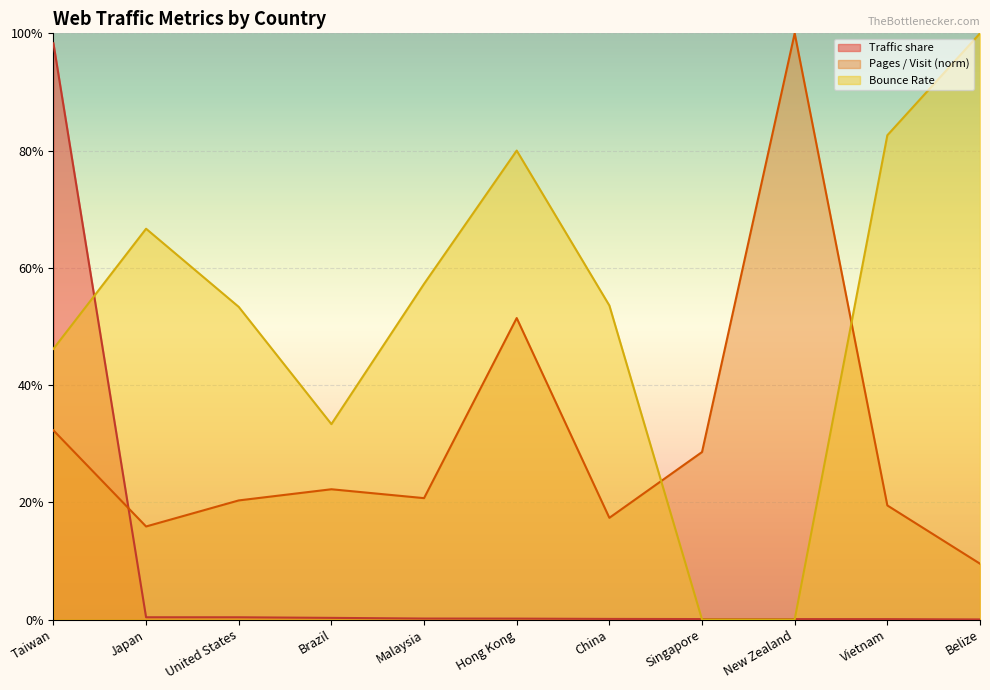

What is the value of the Pages / Visit point at the 1st from the left?

0.3